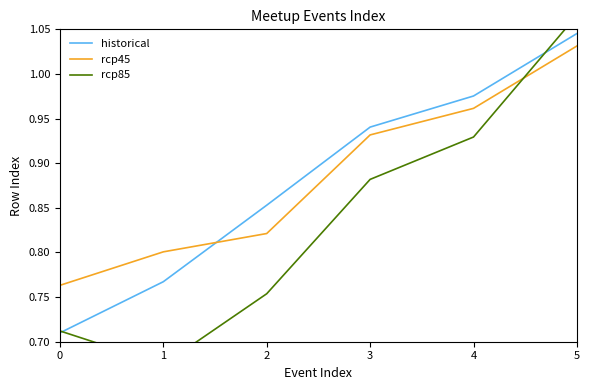

At how many categories does at least one series exceed 0?

6